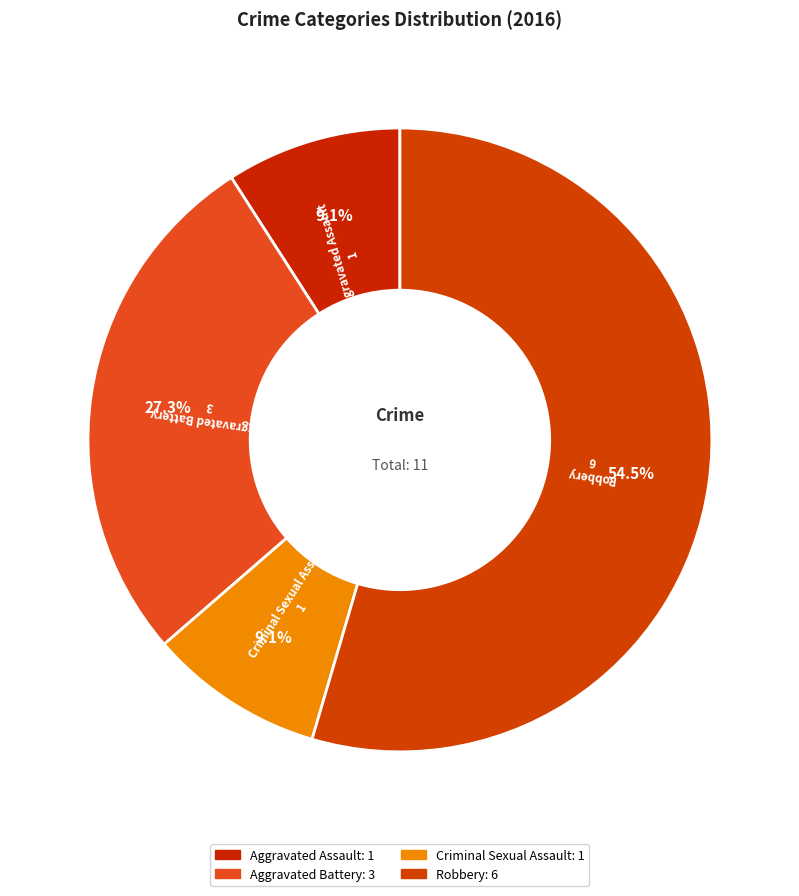

To the nearest percent, what is the difference between the Criminal Sexual Assault and Robbery slice percentages?

45%